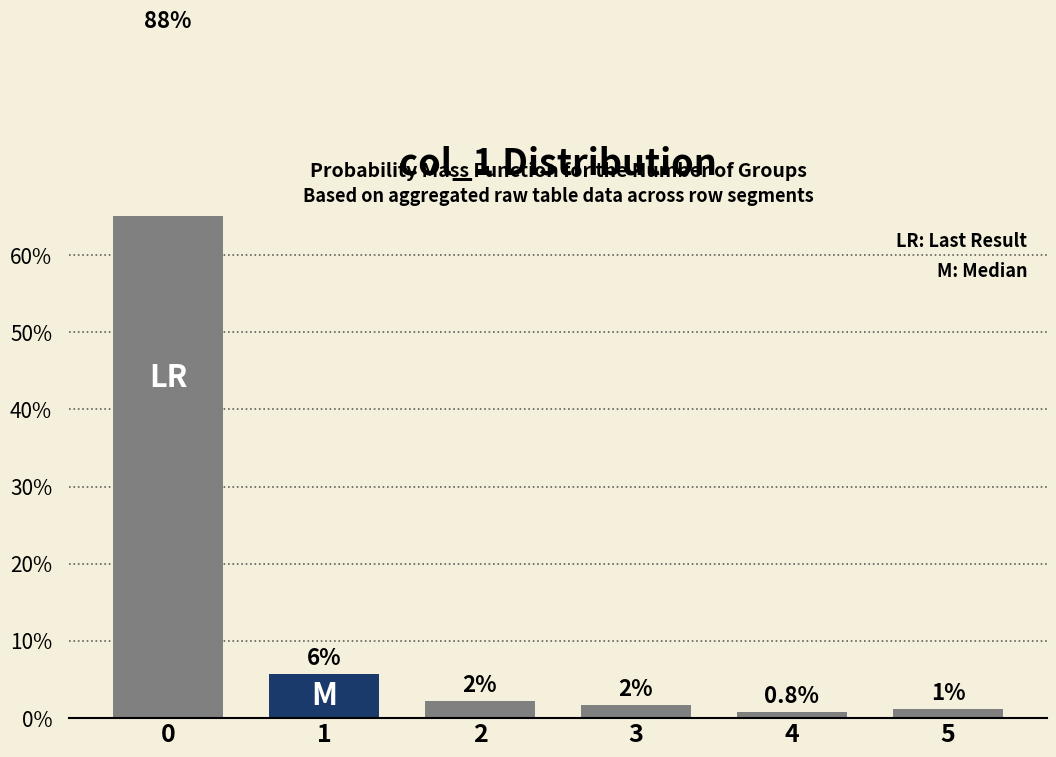

Rank the categories by value from highest to lowest.

0, 1, 2, 3, 5, 4